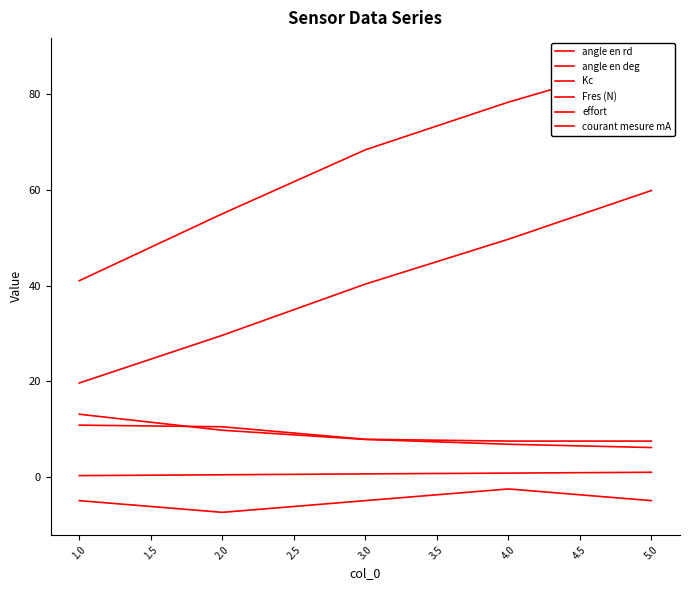

True or false: angle en rd and angle en deg intersect in this chart.

False